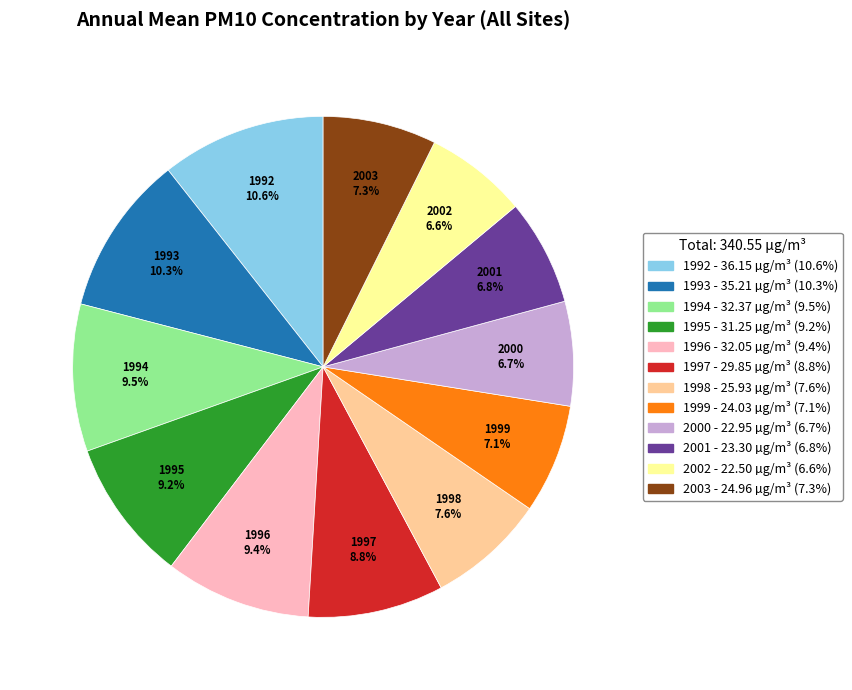

What is the ratio of the value at 1998 to the value at 1994?

0.8